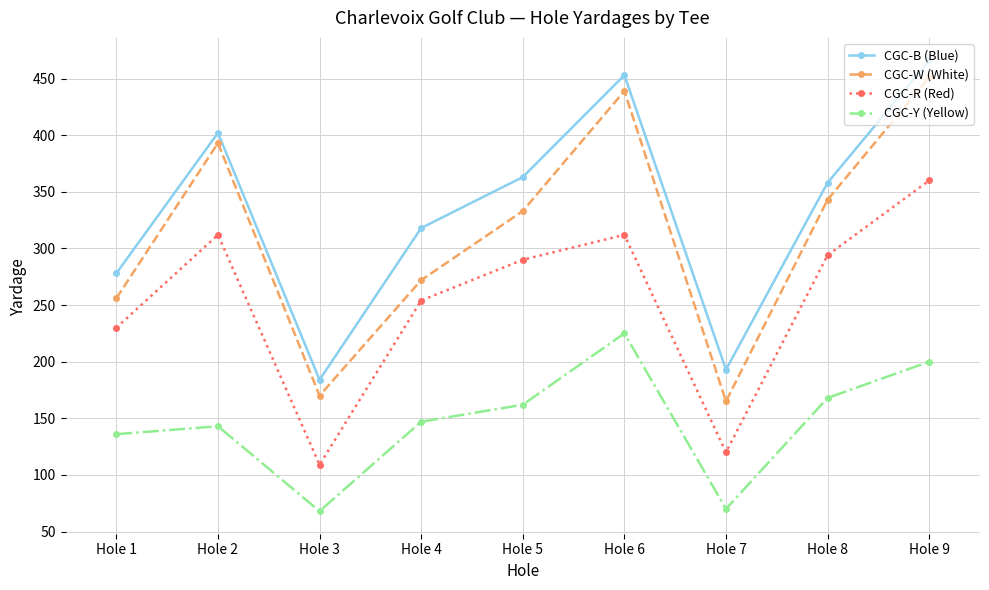

How many data points in CGC-R (Red) are less than 290?

4